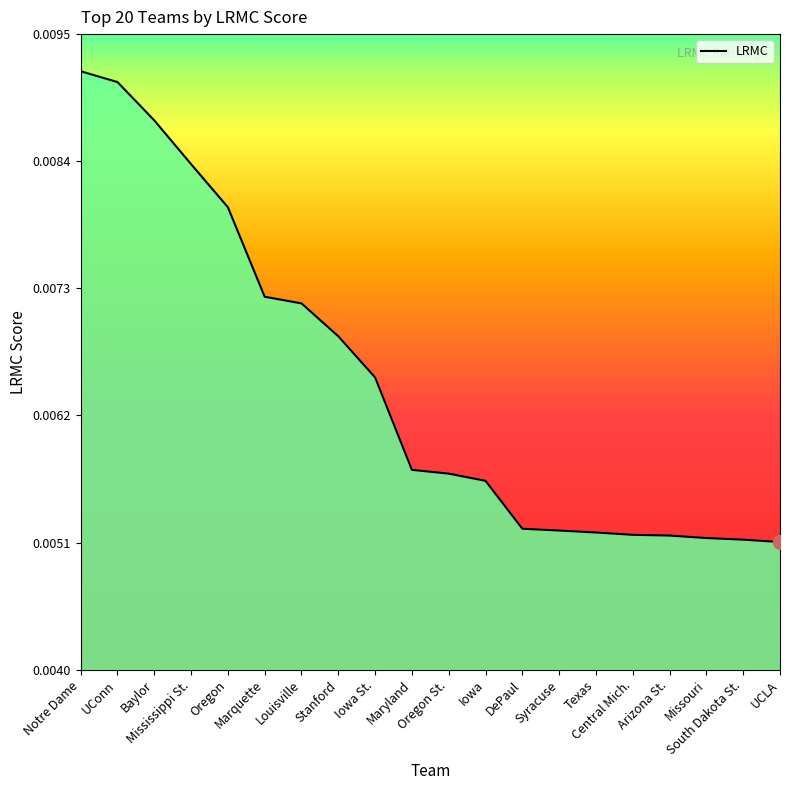

Does the chart display data point markers on the line(s)?

No